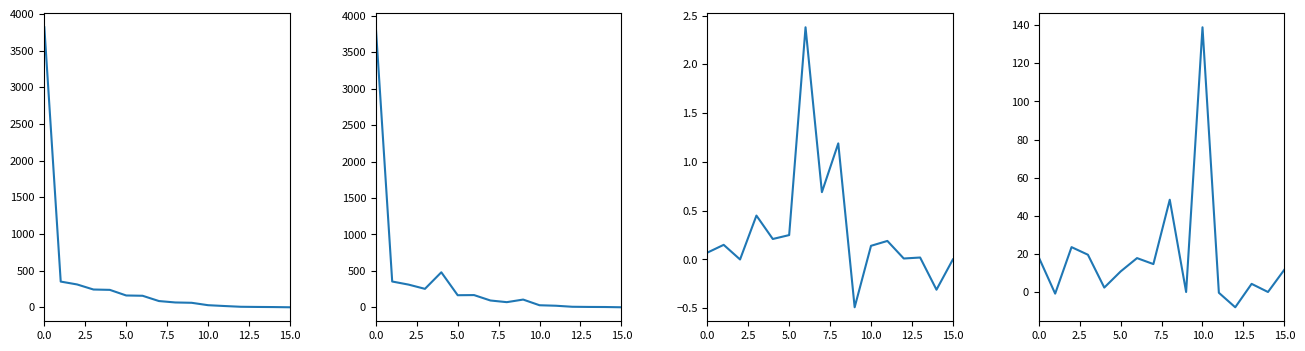

What is the total value across all series at 0.0?

7681.7